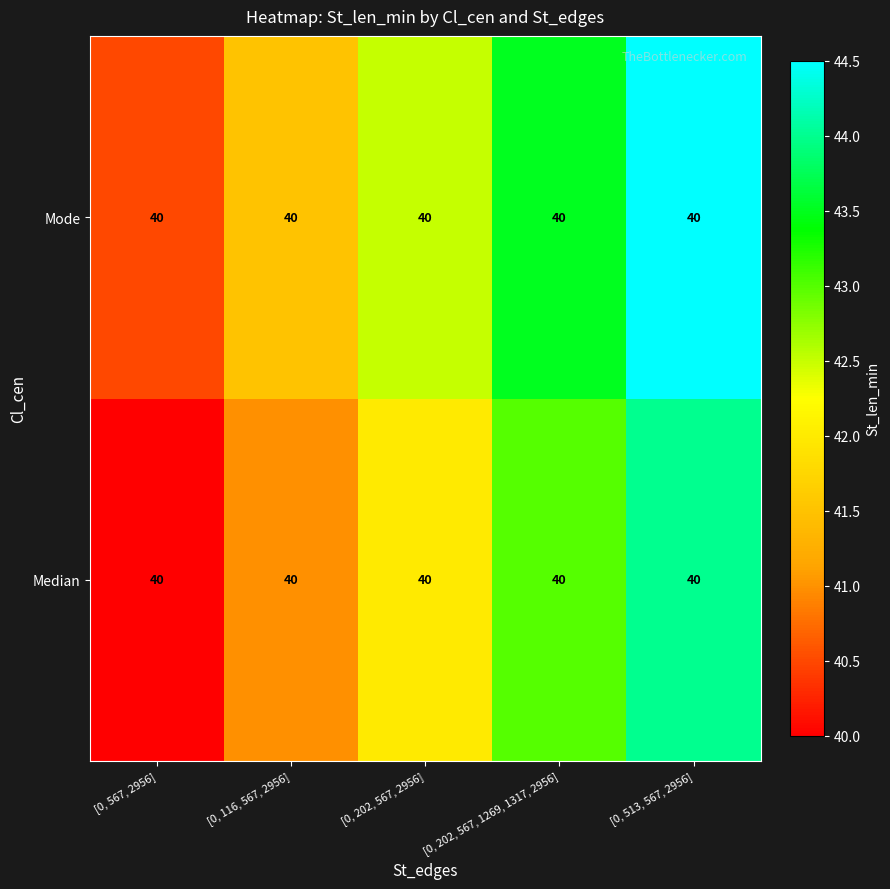

How many data points in Median are less than 42?

2